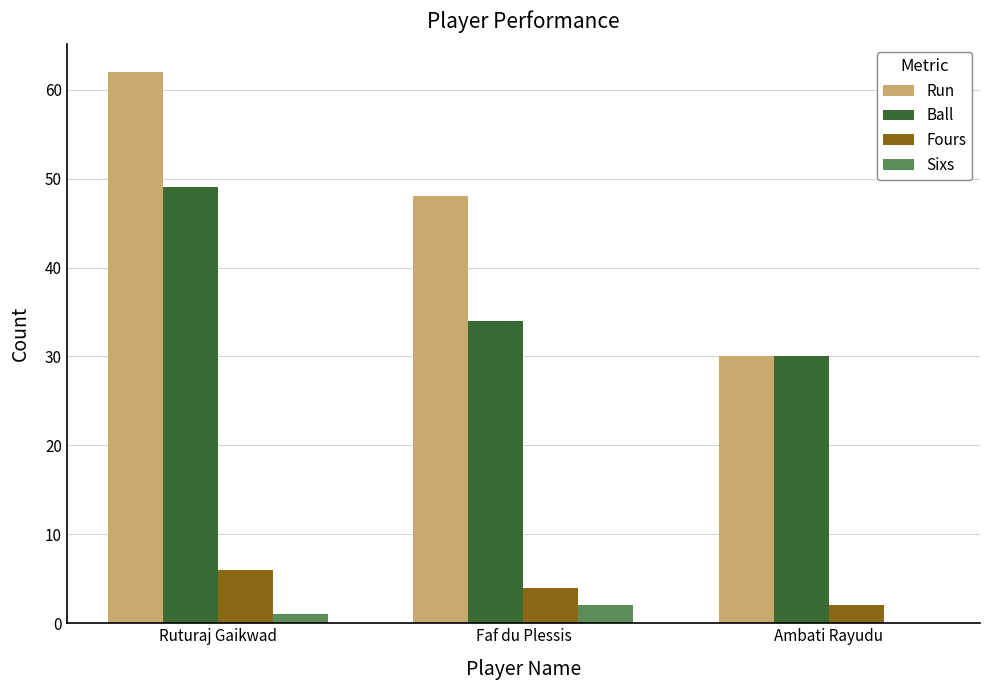

What is the average value of the Sixs series?

1